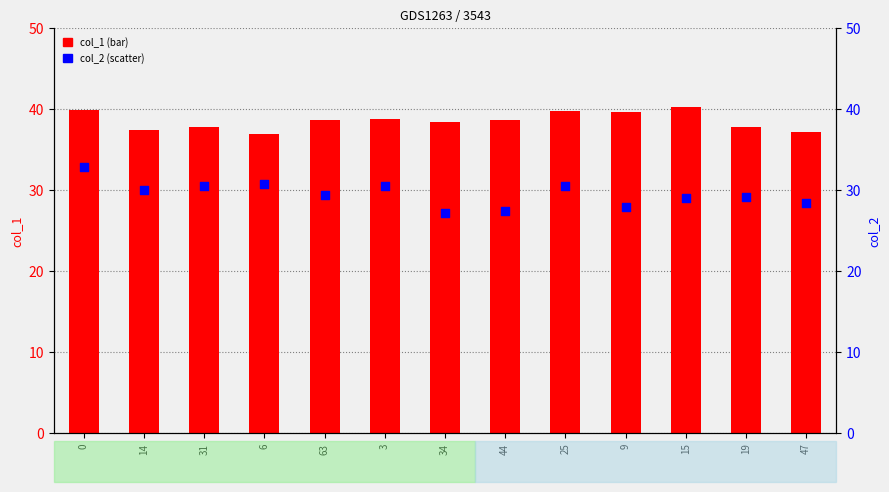

Which series reaches the maximum Y coordinate?

col_1